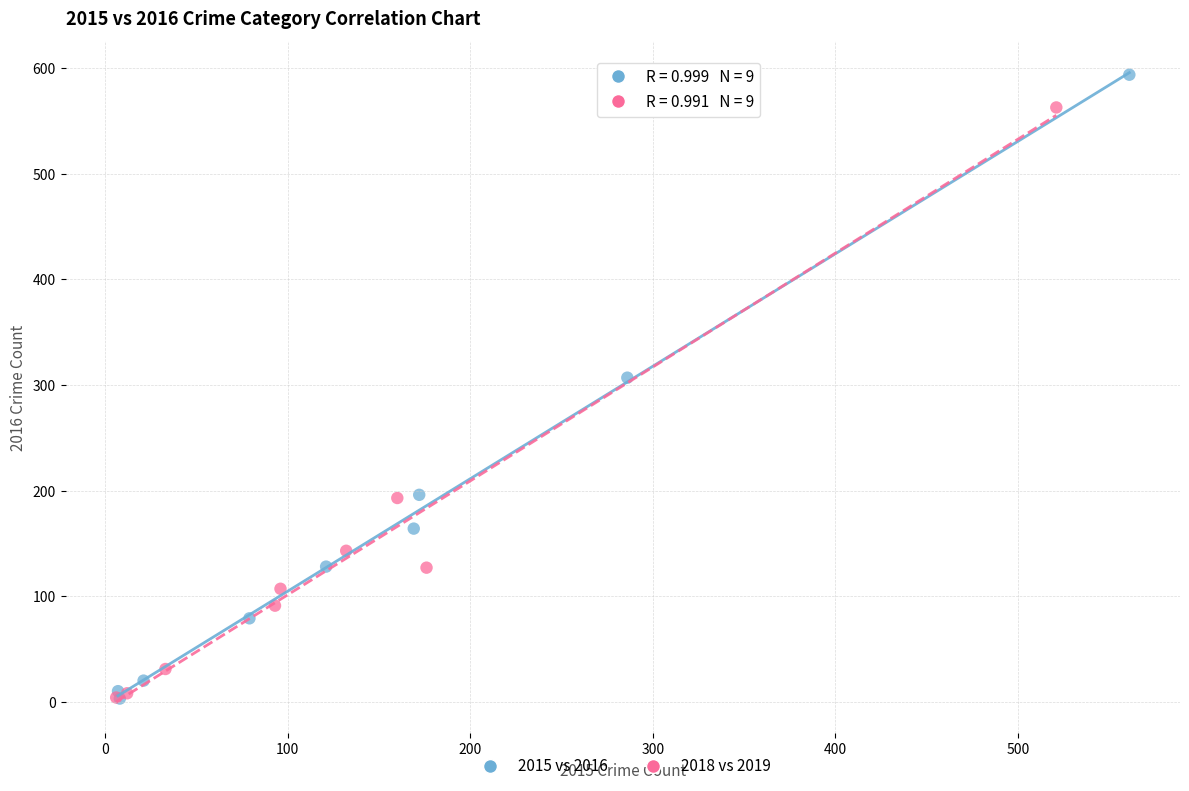

Which series has the widest spread of Y values?

2015 vs 2016